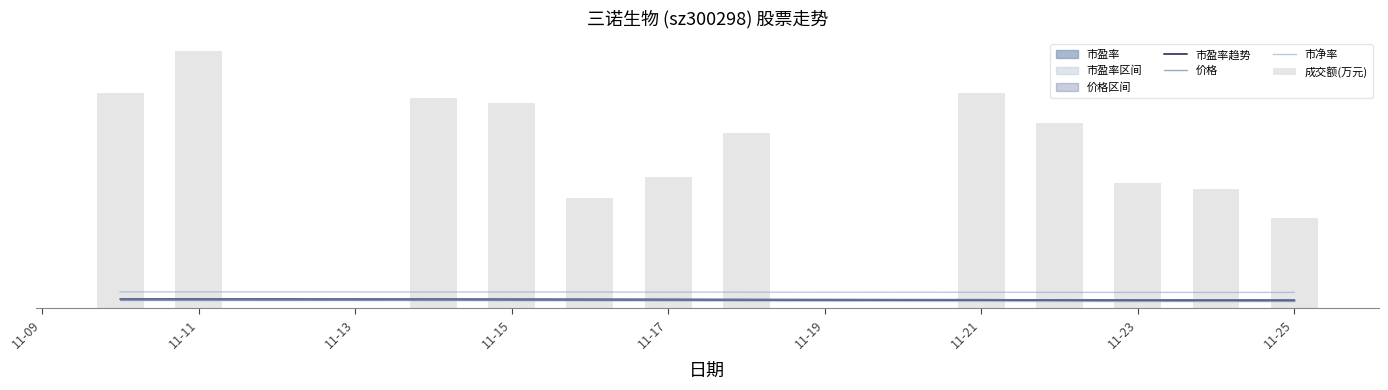

Reading left to right, what are all the values shown in this chart?

市盈率趋势: 37.8	37.7	37.4	36.9	36.6	36.2	35.7	34.8	34.0	33.5	33.4	33.3
价格: 36.9	36.7	36.8	36.3	36.1	36.2	36.0	35.5	34.6	34.5	35.1	34.4
市净率: 67.3	67.2	67.1	66.9	66.7	66.5	66.3	65.9	65.5	65.3	65.2	65.2
成交额(万元): 879.7	1050.0	857.4	836.8	450.1	536.4	716.1	879.2	758.3	511.1	488.0	368.0